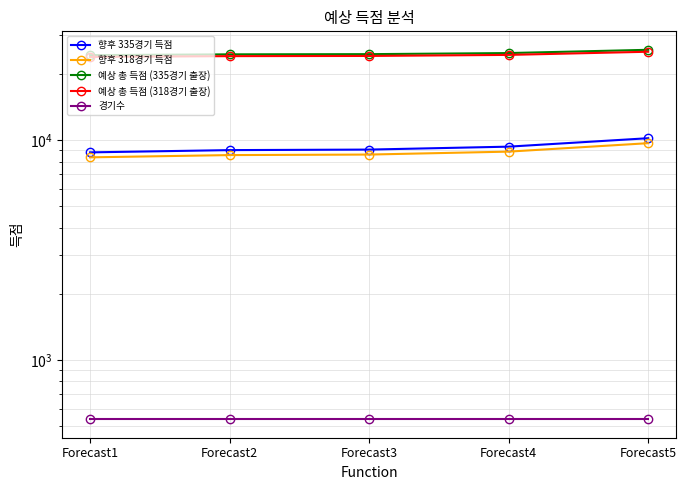

How many lines are shown in the chart?

5